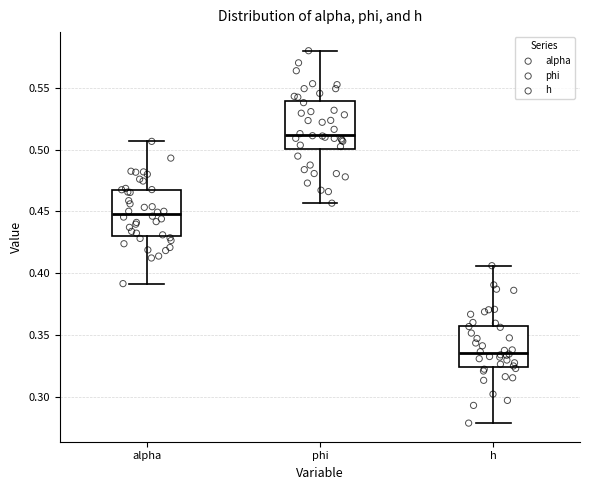

Which box's median line is the lowest?

h